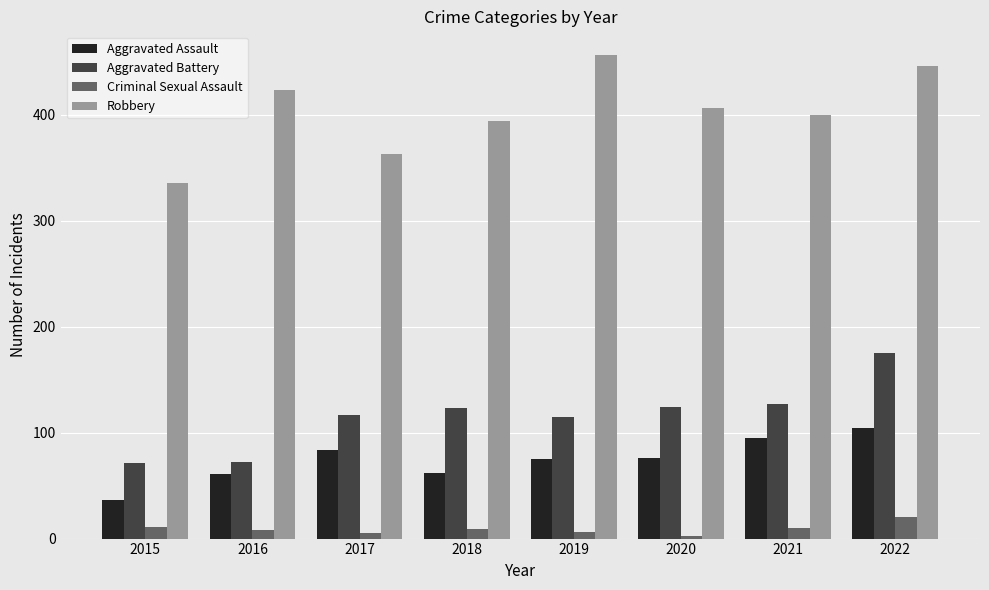

At how many categories does at least one series exceed 329?

8